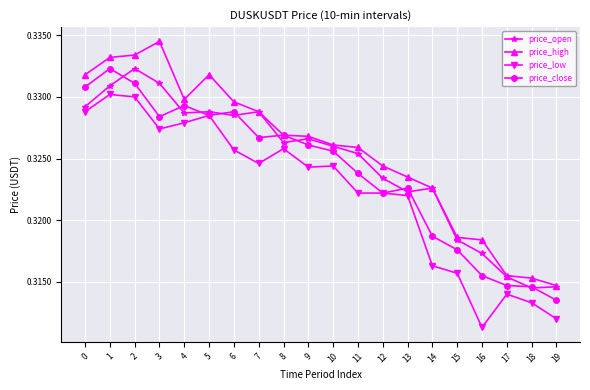

How many price_high values are between 0 and 1?

20